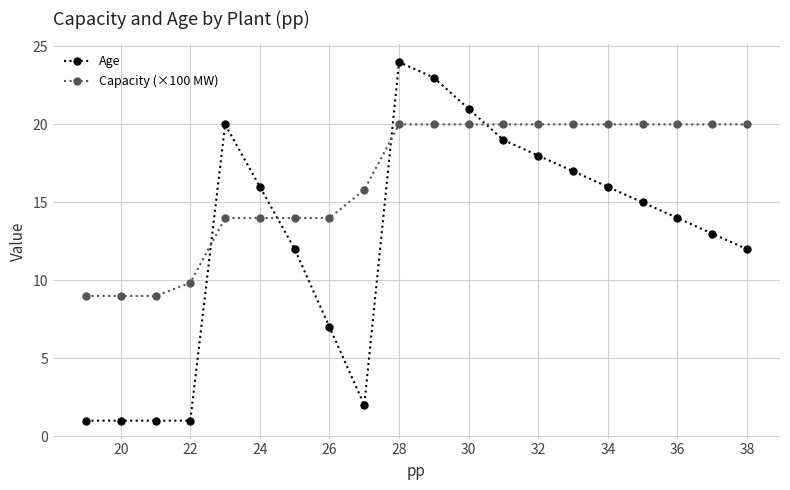

What is the maximum value for Age?

24.0